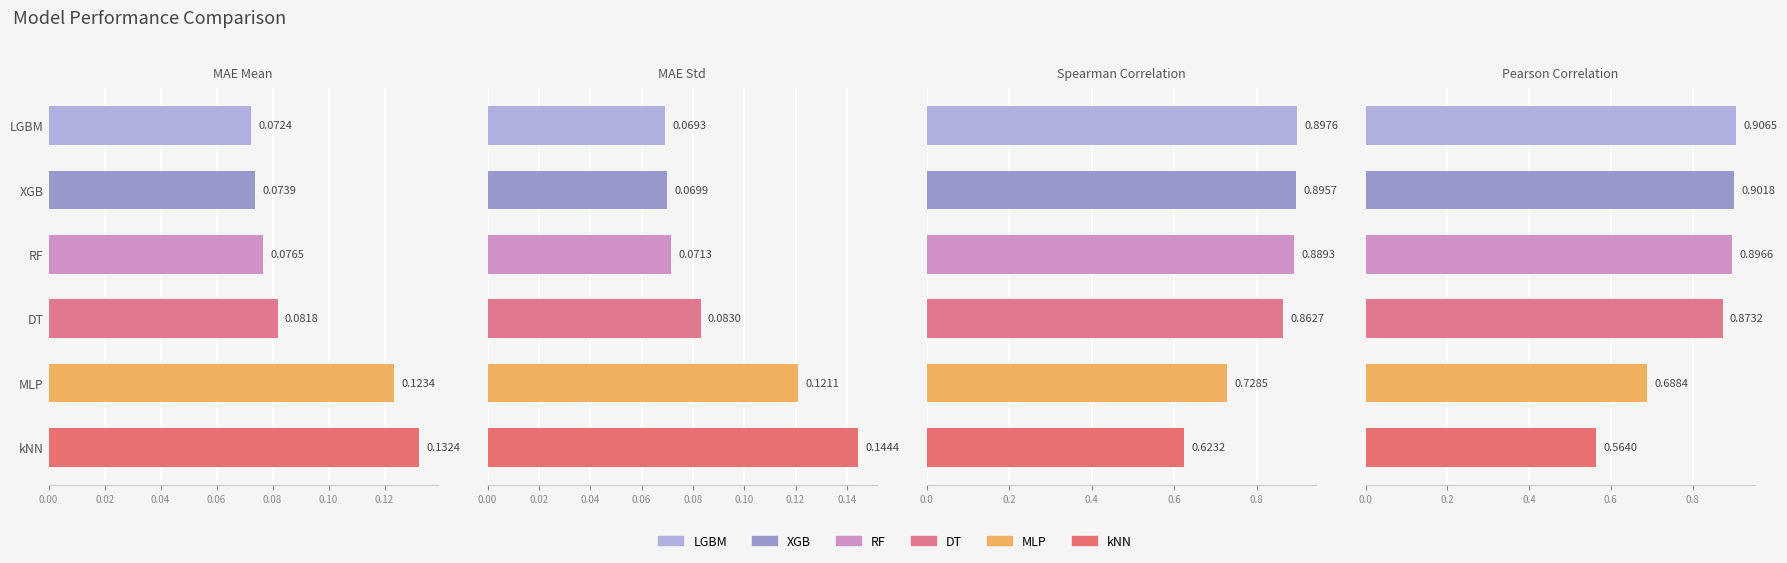

The MAE Mean series shows 0.2 at kNN. True or false?

False